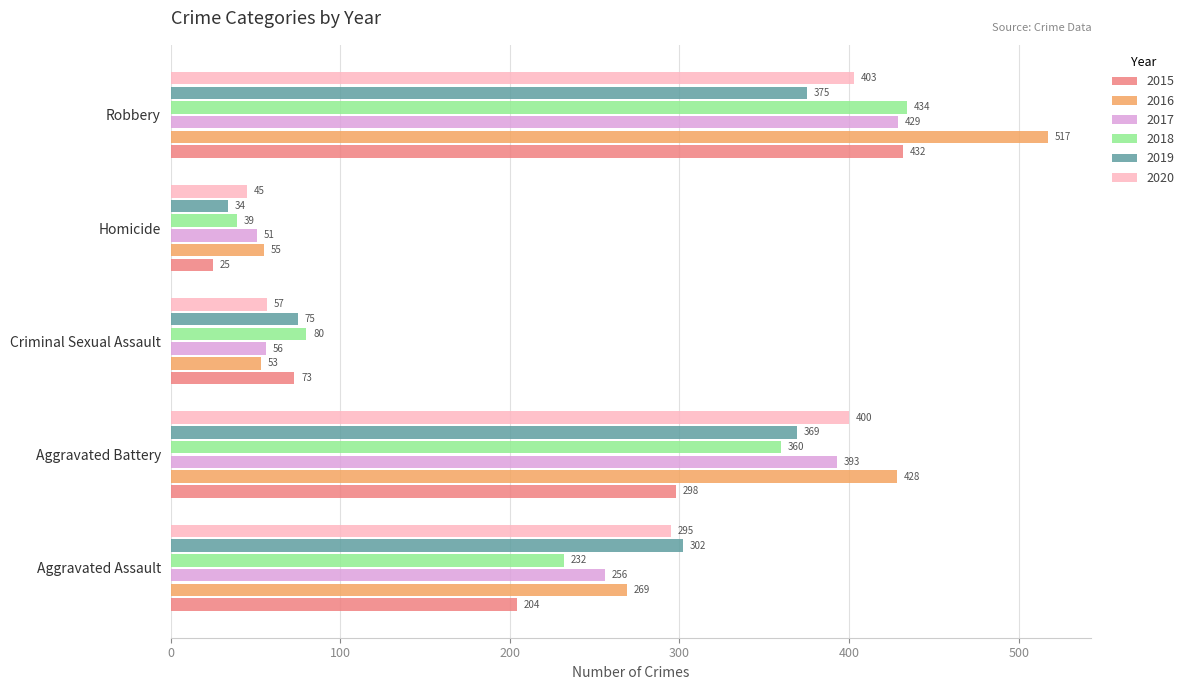

Is it true that 2018 equals 39 at Homicide?

True